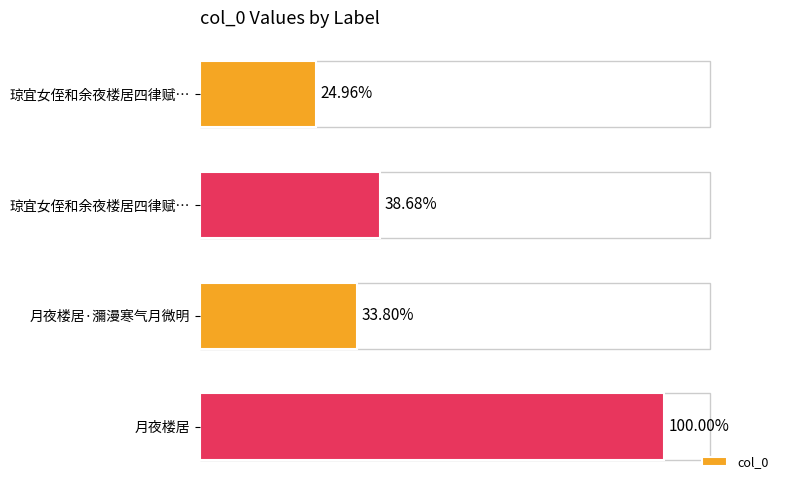

Does the chart contain any negative values?

No